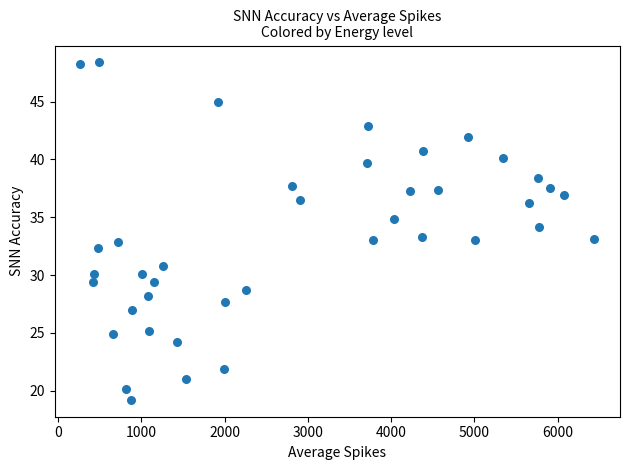

What is the range of Y values (max minus min)?

29.2